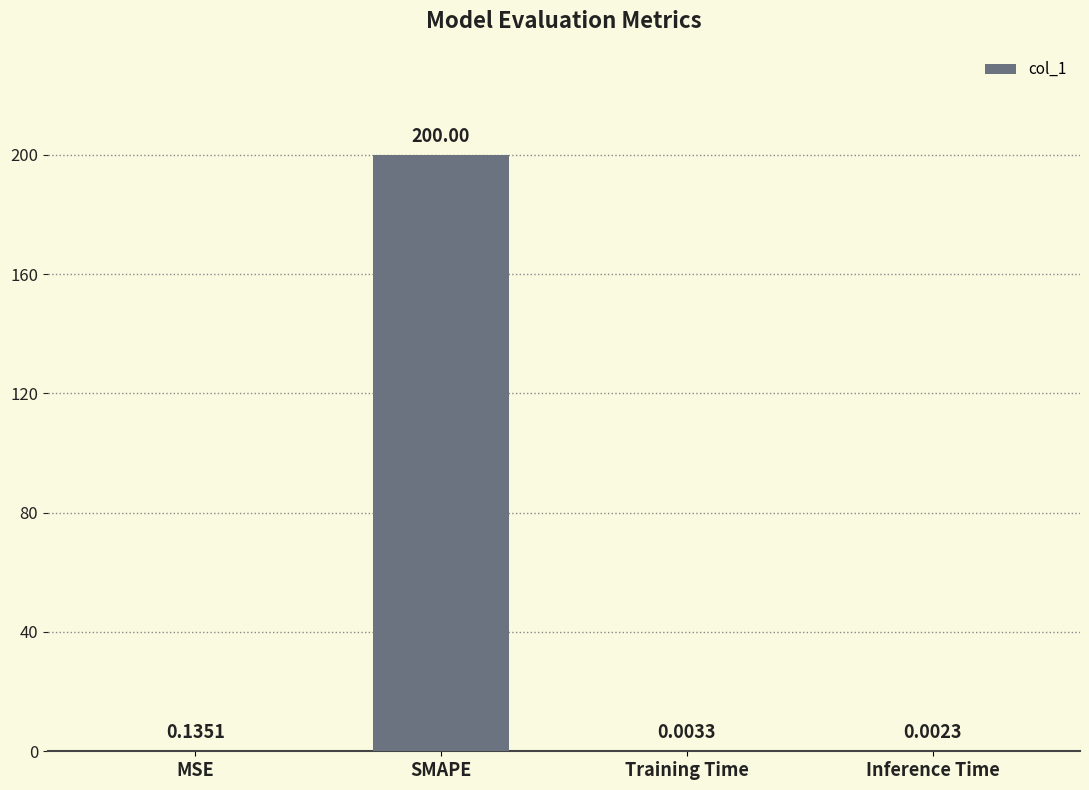

Which category has the highest value across all series?

SMAPE